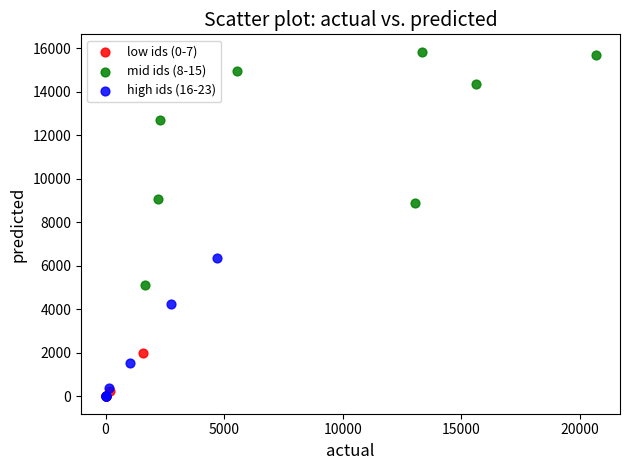

Which series contains the highest Y value?

mid ids (8-15)